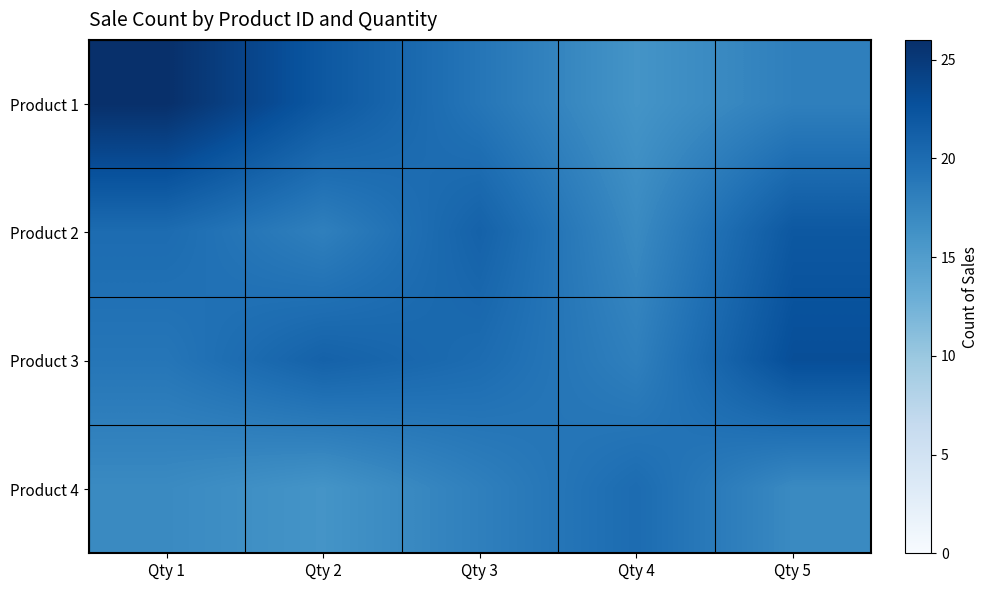

How many series are shown in this chart?

4